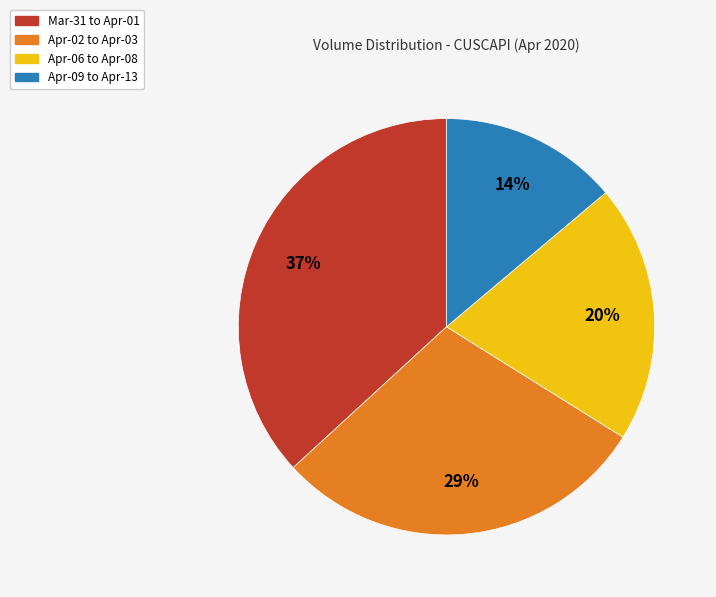

Is there a majority slice in this chart?

No